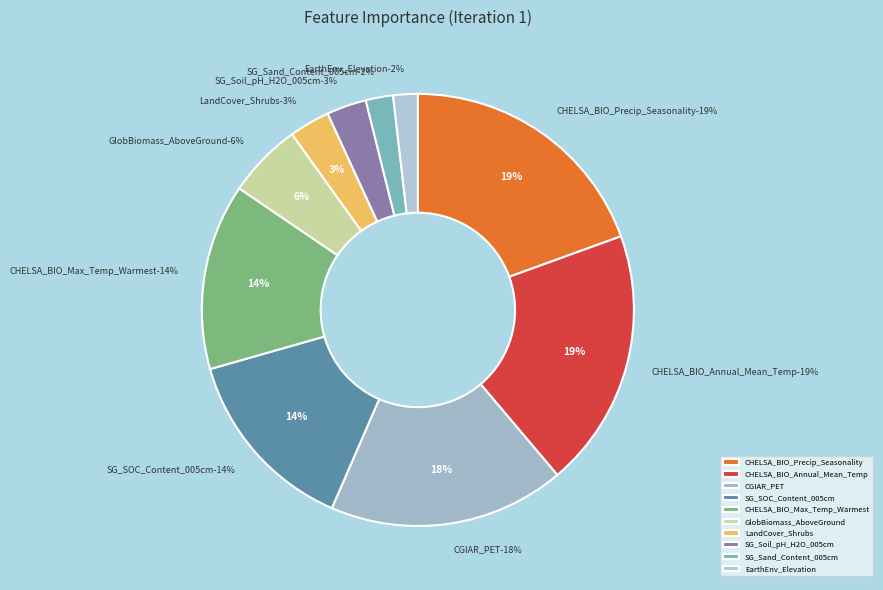

What is the total percentage of CGIAR_PET and CHELSA_BIO_Max_Temperature_of_Warmest_Month?

31.6%